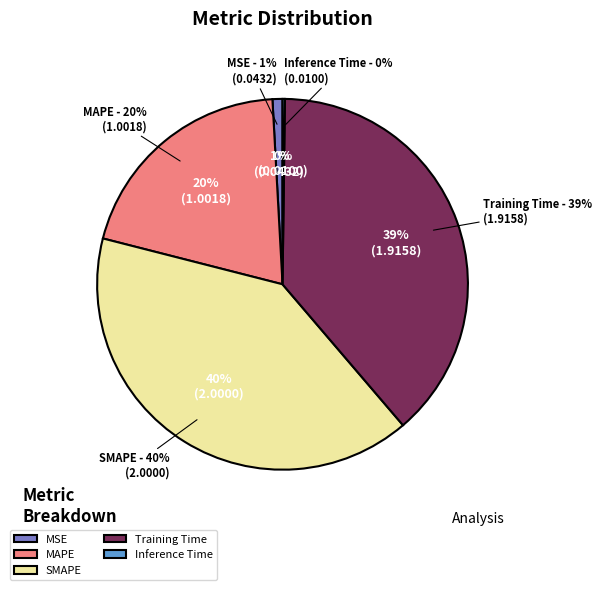

The SMAPE slice represents 34% of the pie. True or false?

False